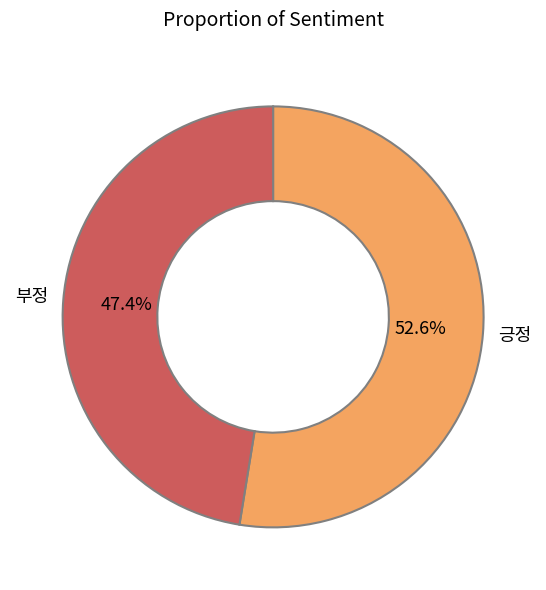

What is the total percentage of 부정 and 긍정?

100.0%